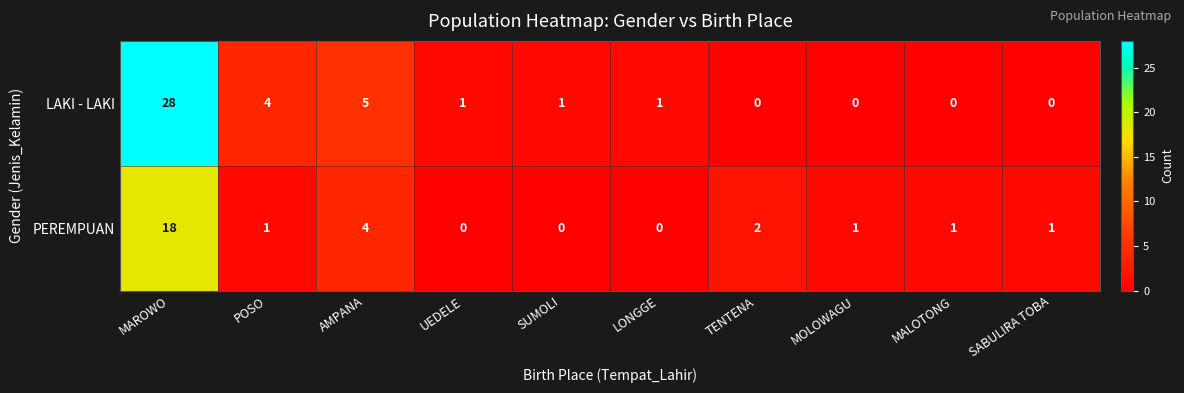

At which category is the sum across all series the highest?

MAROWO